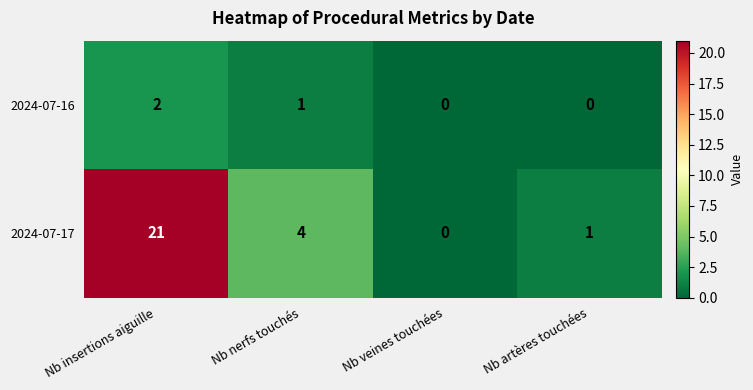

True or false: 2024-07-16 has a value of 1 at Nb veines touchées.

False